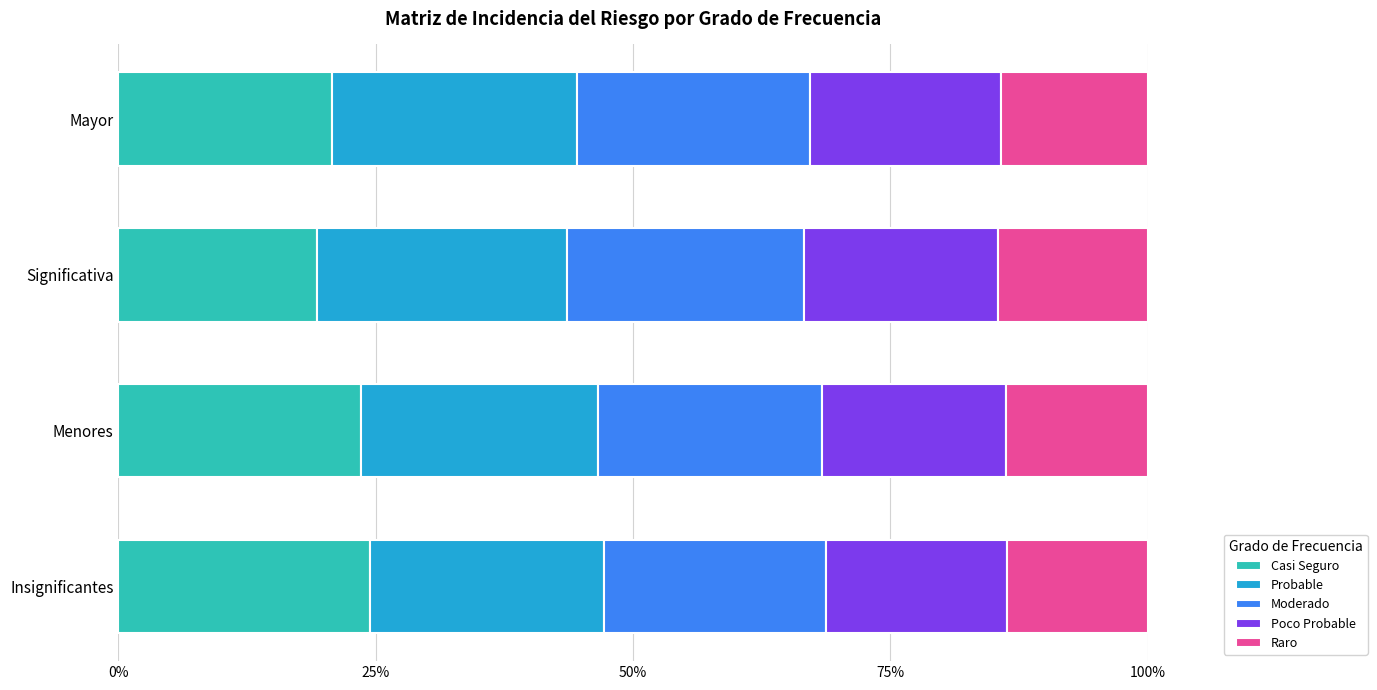

What are all the series names shown in the legend?

Casi Seguro, Probable, Moderado, Poco Probable, Raro